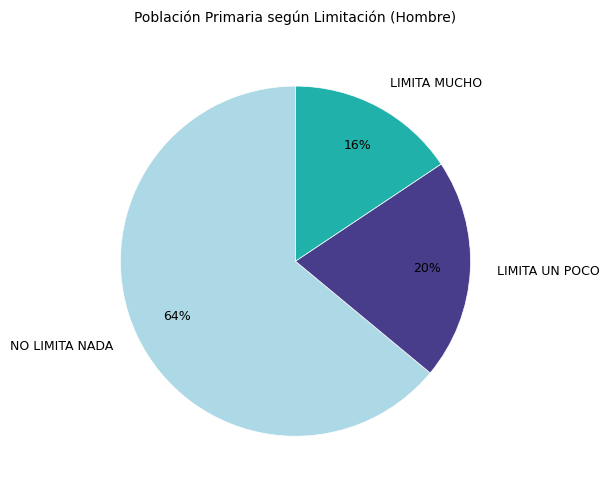

Between LIMITA MUCHO and LIMITA UN POCO, which is larger?

LIMITA UN POCO